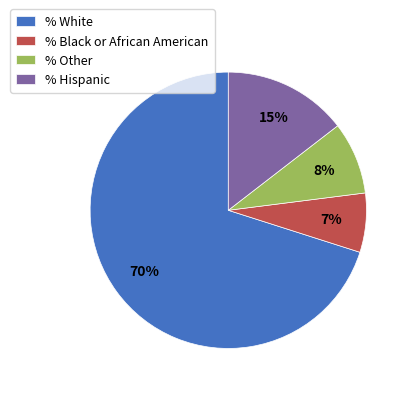

To the nearest percent, what is the difference between the % Black or African American and % Hispanic slice percentages?

8%